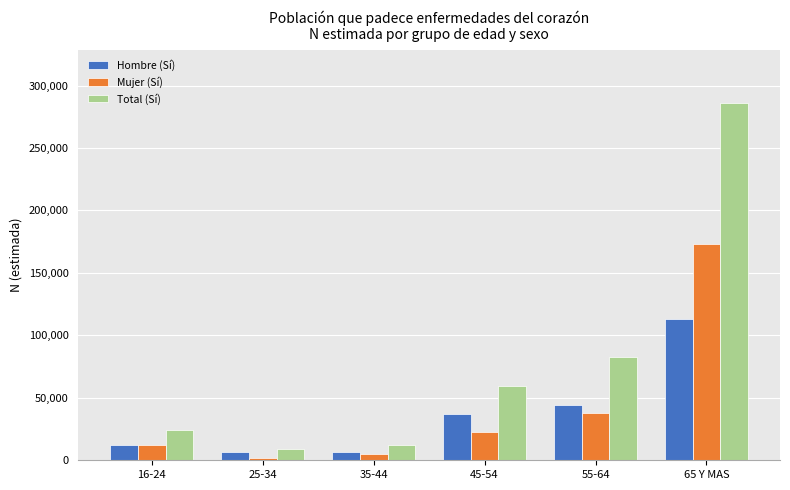

The Total (Sí) series shows 285719 at 65 Y MAS. True or false?

True